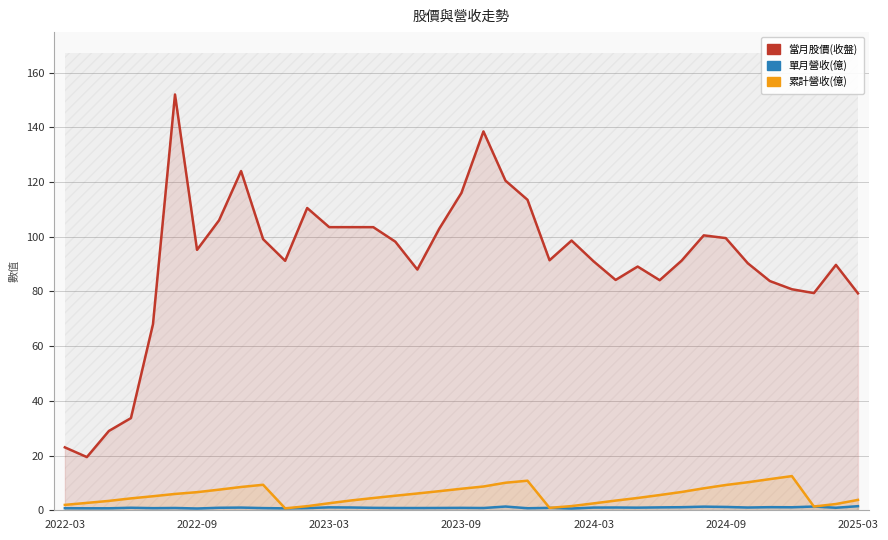

What is the spread (max minus min) of values at 32?

82.7